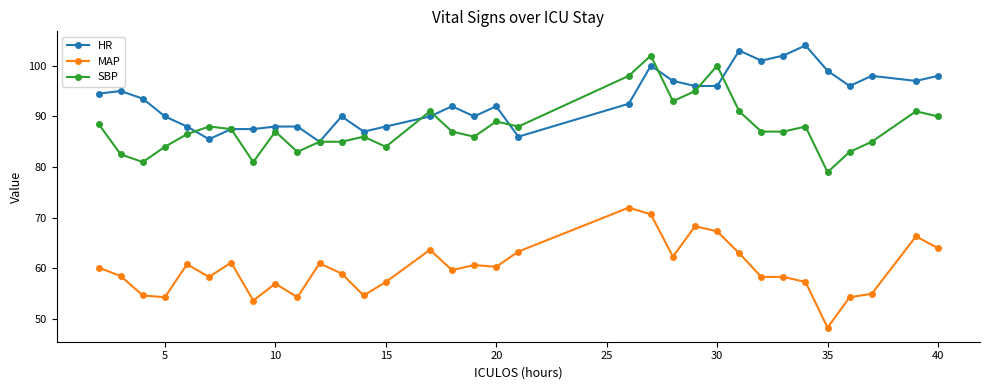

True or false: HR has more than 1 interior local peaks.

True